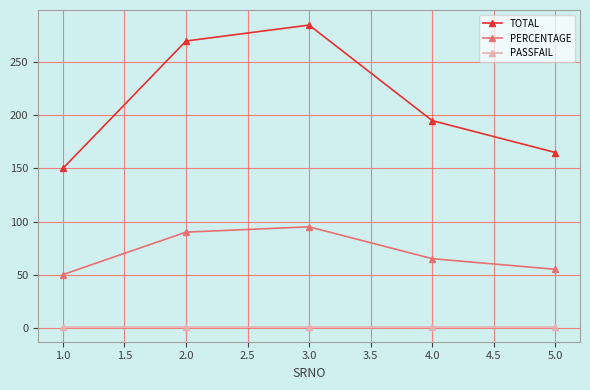

Between 1.0 and 4.0, which series saw the biggest shift?

TOTAL